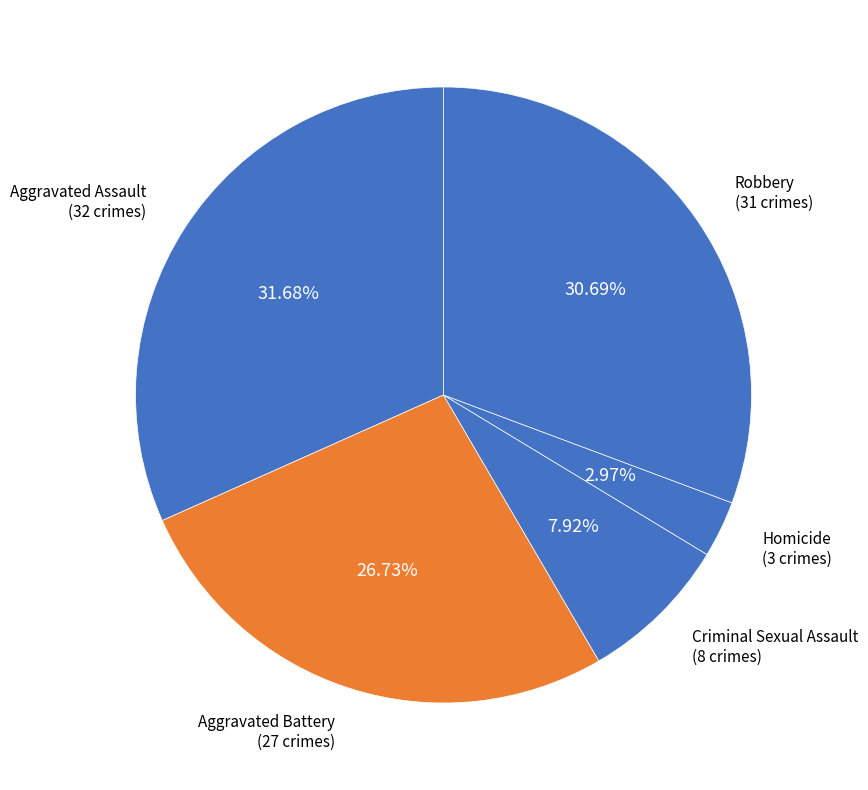

Is Criminal Sexual Assault the majority of the pie?

No